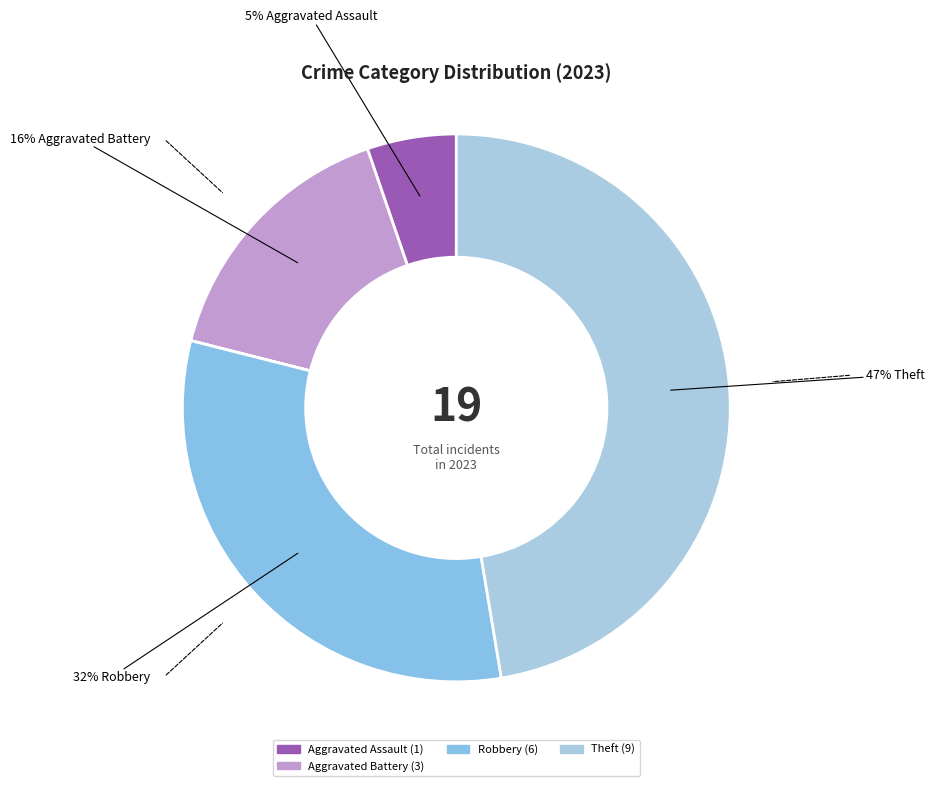

Count the number of slices in the pie.

6